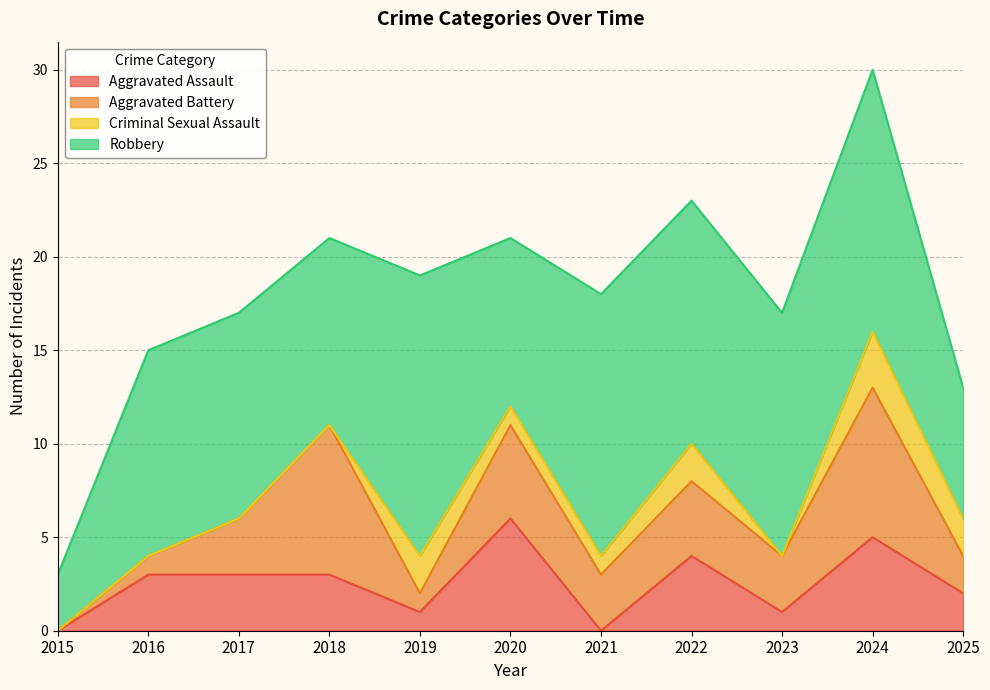

What is the difference between the highest and lowest values at 2021?

14